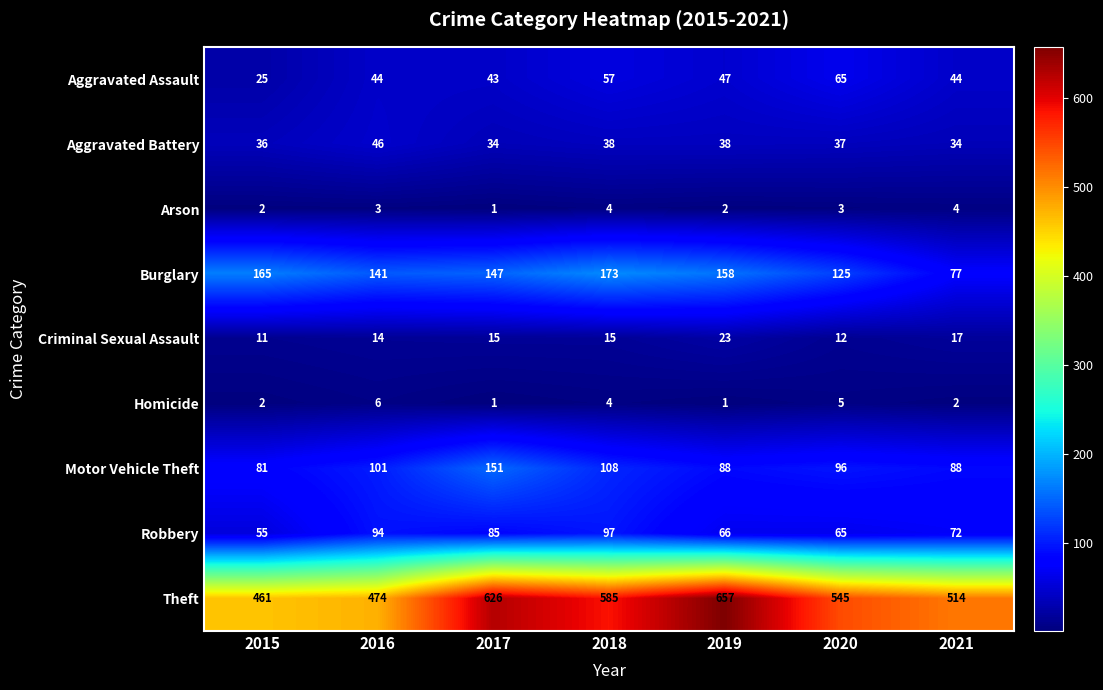

What is the highest value of the Burglary series?

173